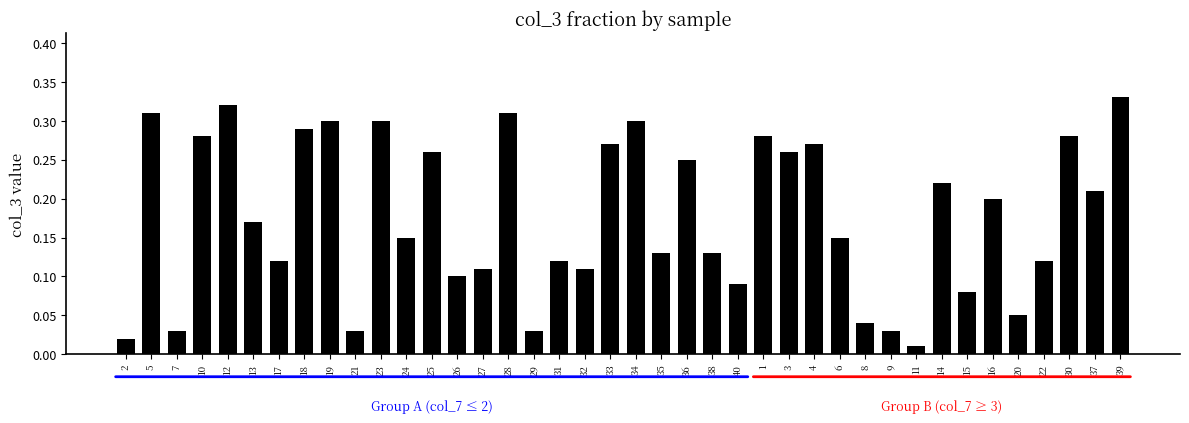

The value at 16 is 0.2. True or false?

True